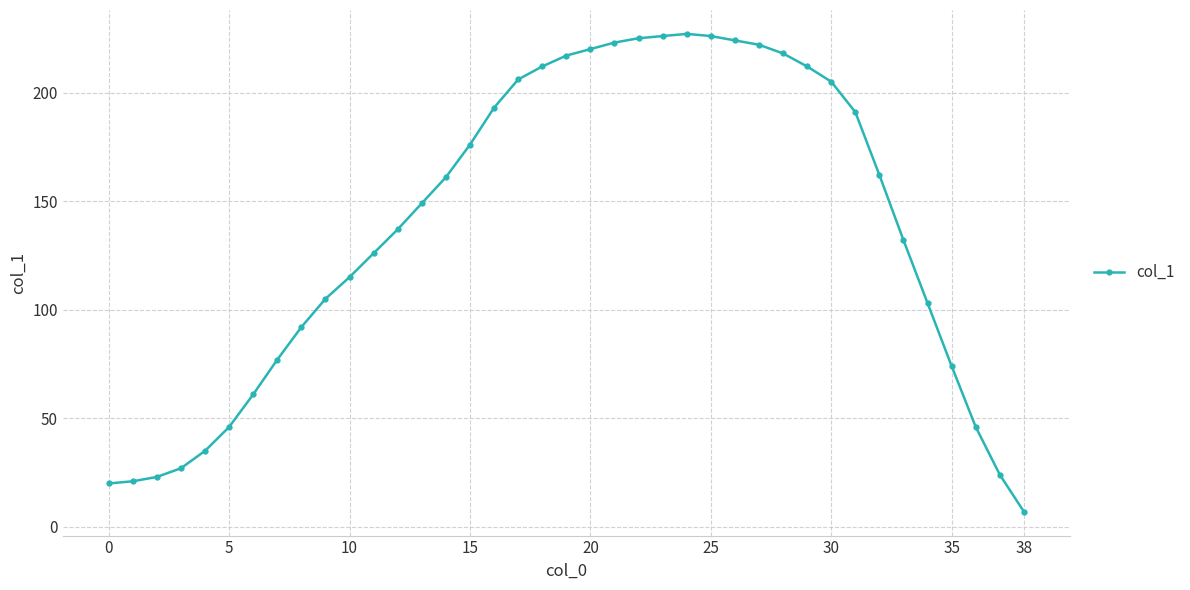

What is the smallest value displayed?

7